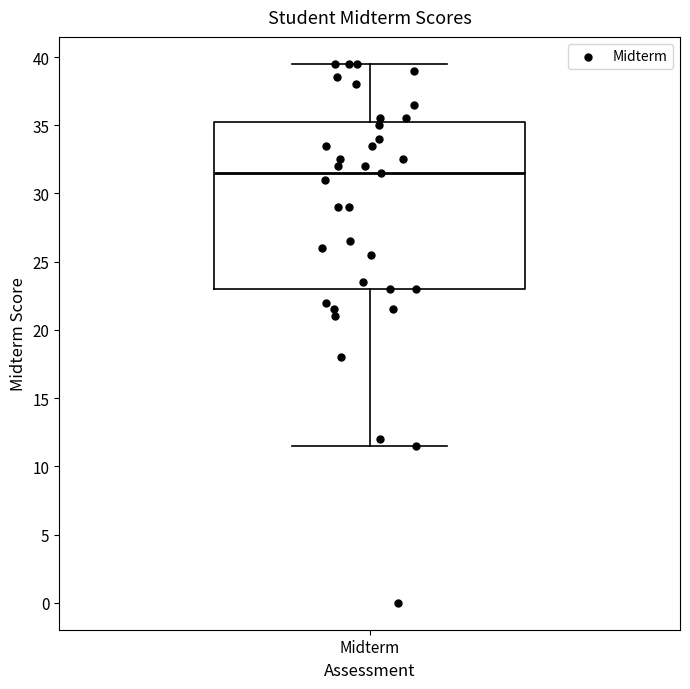

Read this box plot against the y-axis: the position of the median line, the range covered by the box, and the ends of both whiskers. The values are not printed on the chart, so give them approximately, as read against the axis.

median 31.5, box 23.0 to 35.5, whiskers 11.5 to 39.5